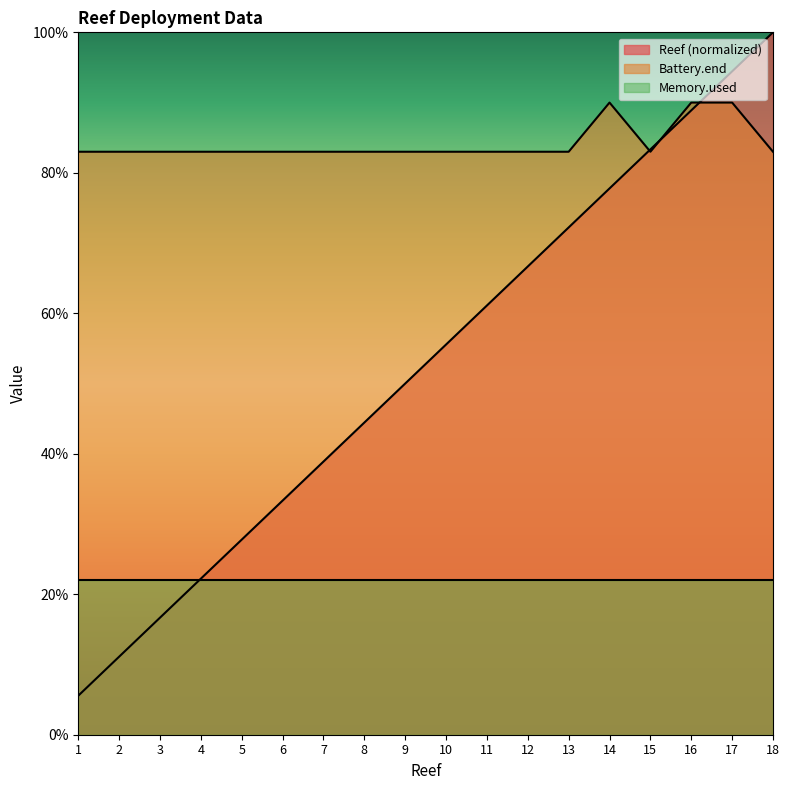

Between 7 and 15, which series saw the biggest shift?

Reef (normalized)